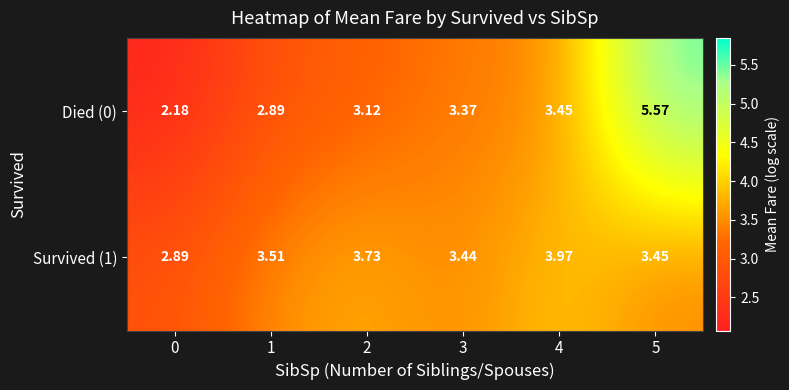

Is the value of Died (0) at 2 greater than the value of Survived (1) at 2?

No